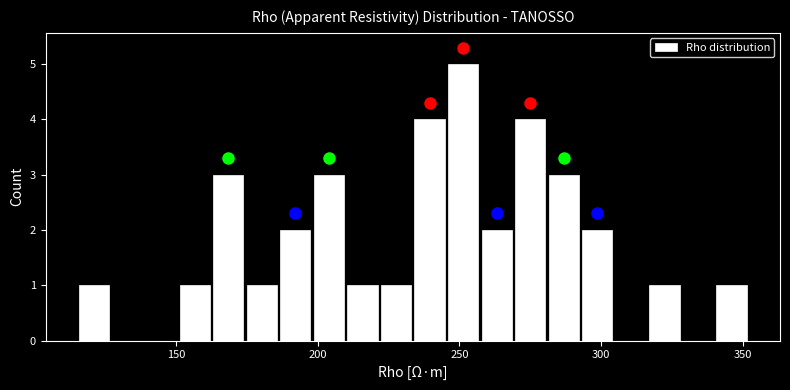

Read against the x-axis, roughly where is the centre of the tallest bar?

250